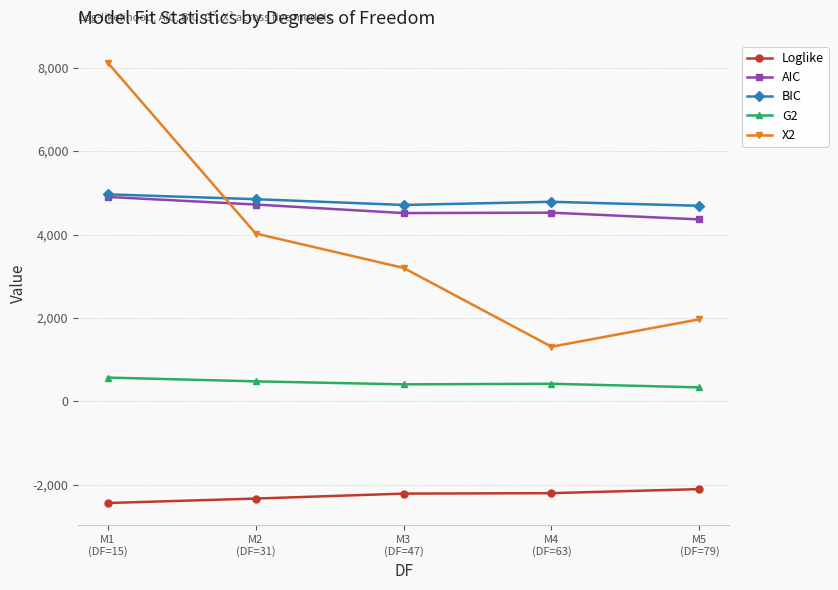

What value does the AIC series have at M5
(DF=79)?

4362.1